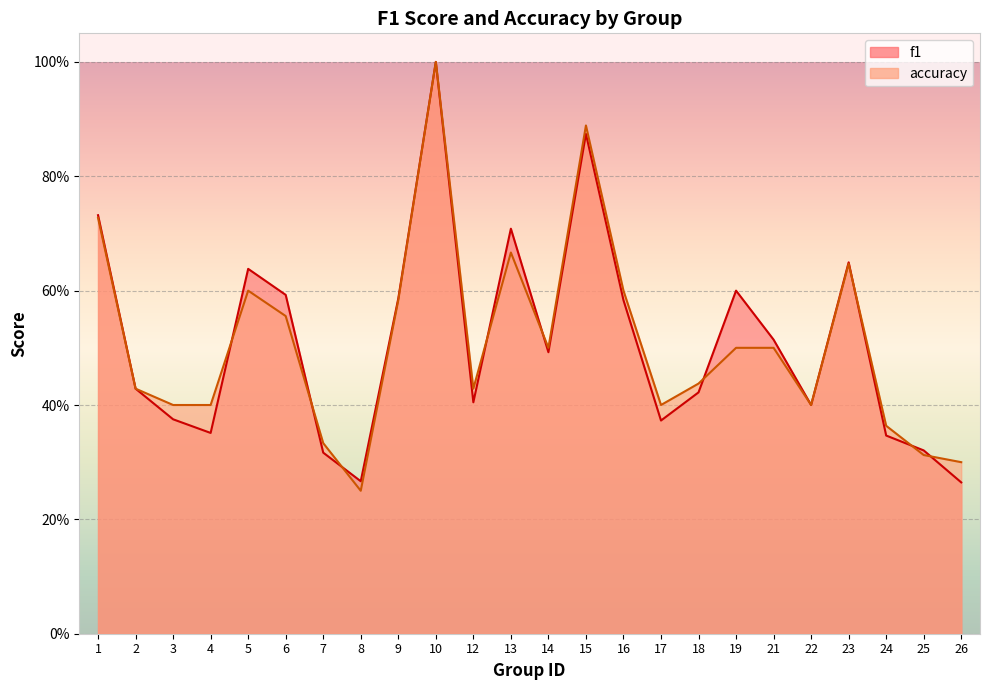

Which category has the lowest value in the f1 series?

26